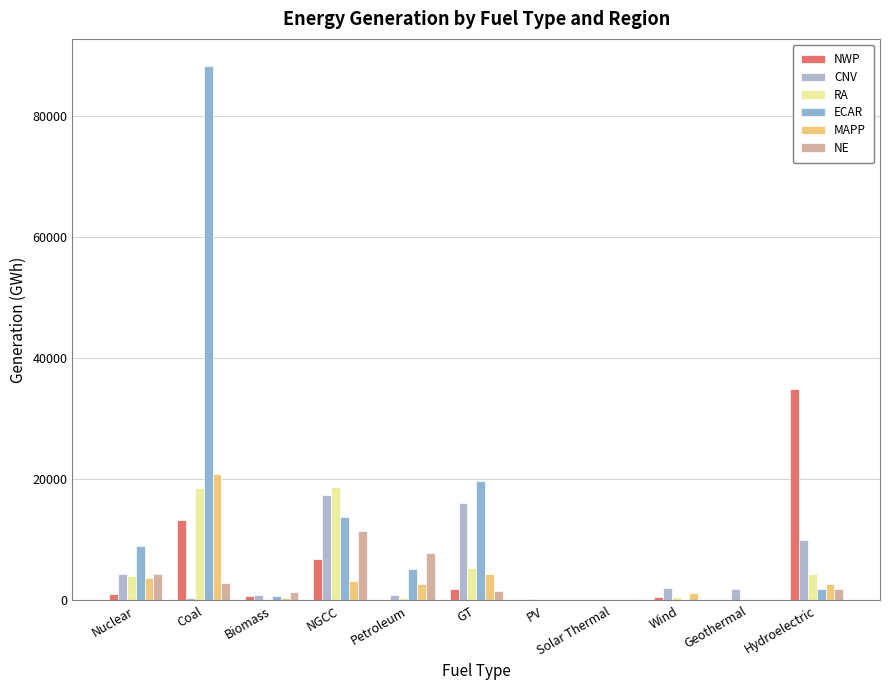

List the labels in order of MAPP value, largest first.

Coal, GT, Nuclear, NGCC, Petroleum, Hydroelectric, Wind, Biomass, PV, Solar Thermal, Geothermal